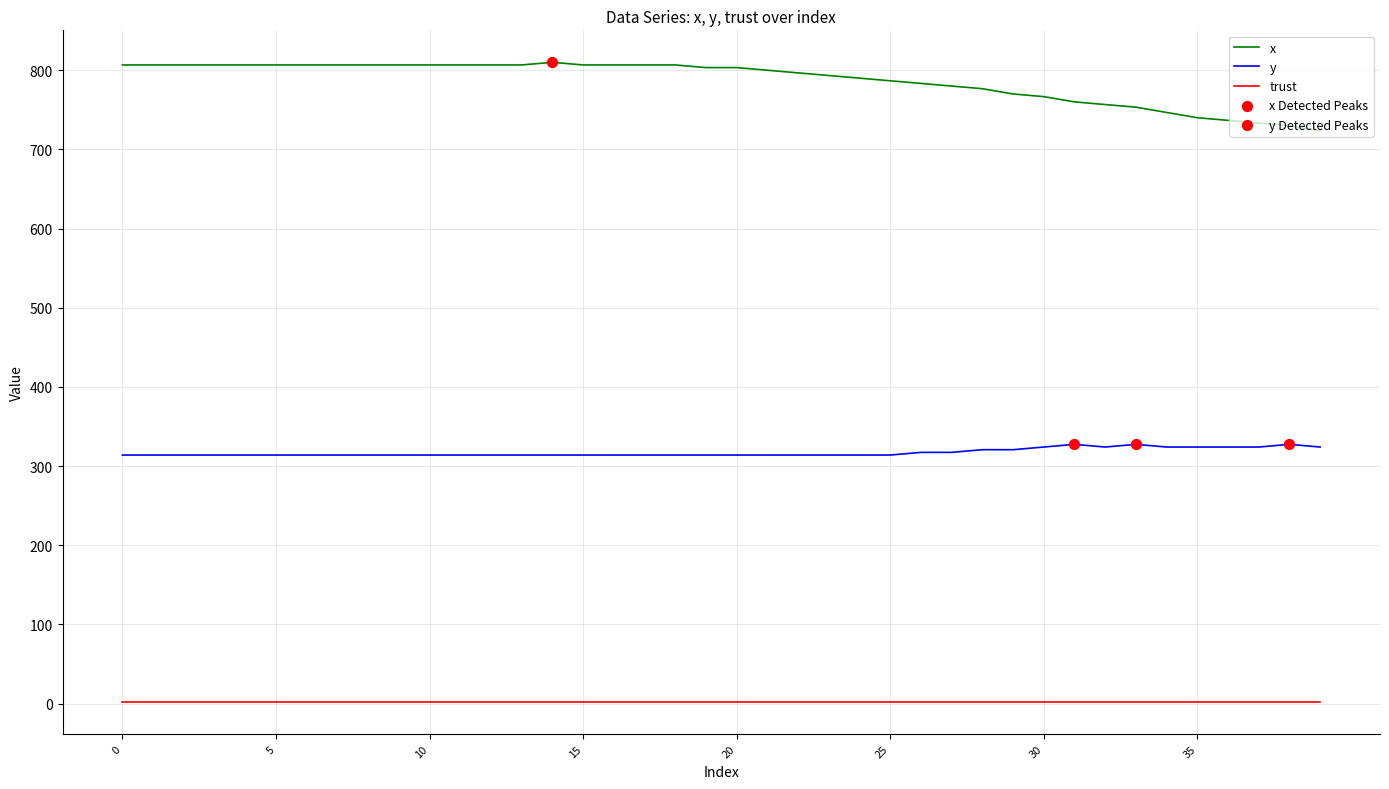

Which series has the widest spread of values?

x